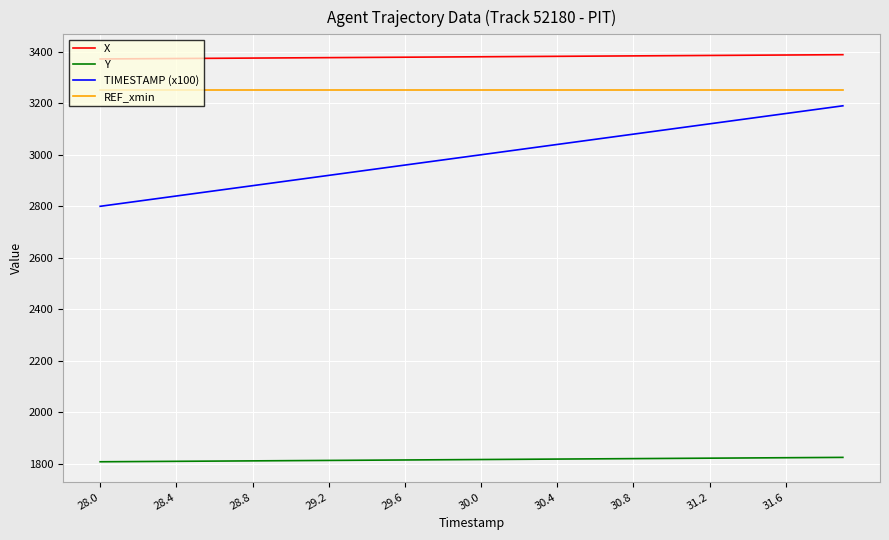

Which series has the widest spread of values?

TIMESTAMP (x100)